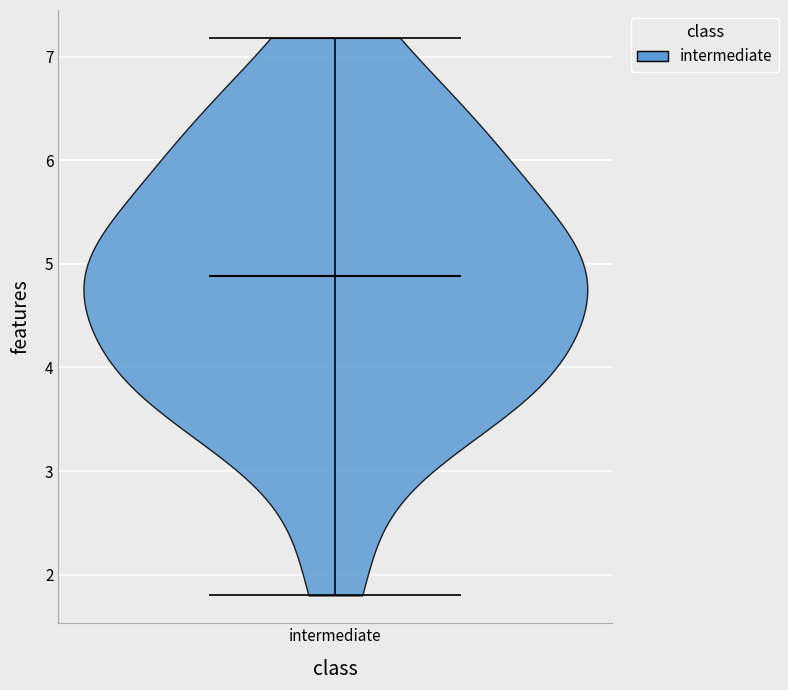

Read this violin plot against the y-axis: where its median line is, and the lowest and highest points the violin reaches. The values are not printed on the chart, so give them approximately, as read against the axis.

median line 4.9, lowest point 1.8, highest point 7.2